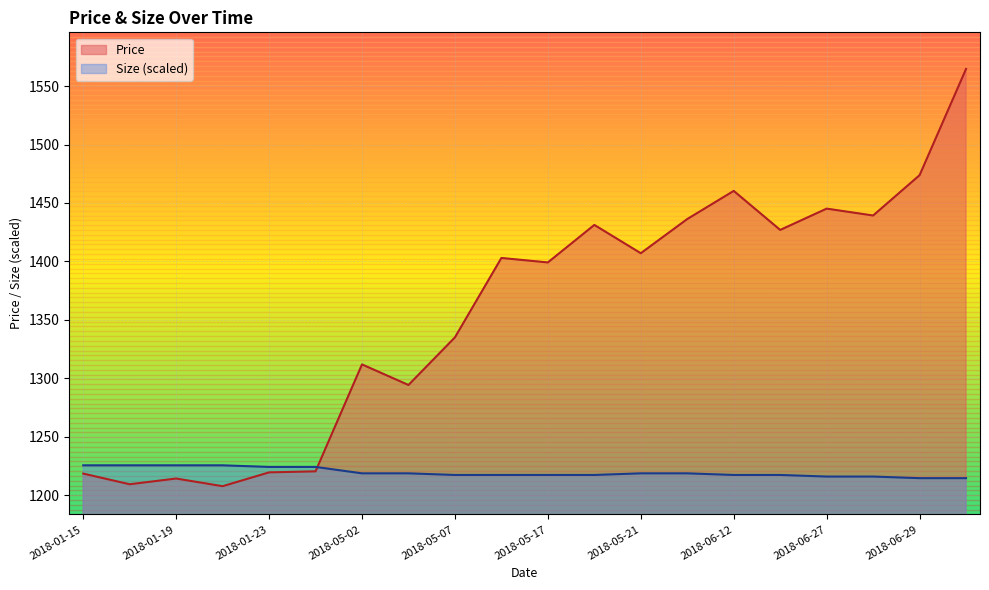

True or false: Size and Price cross at least once.

True